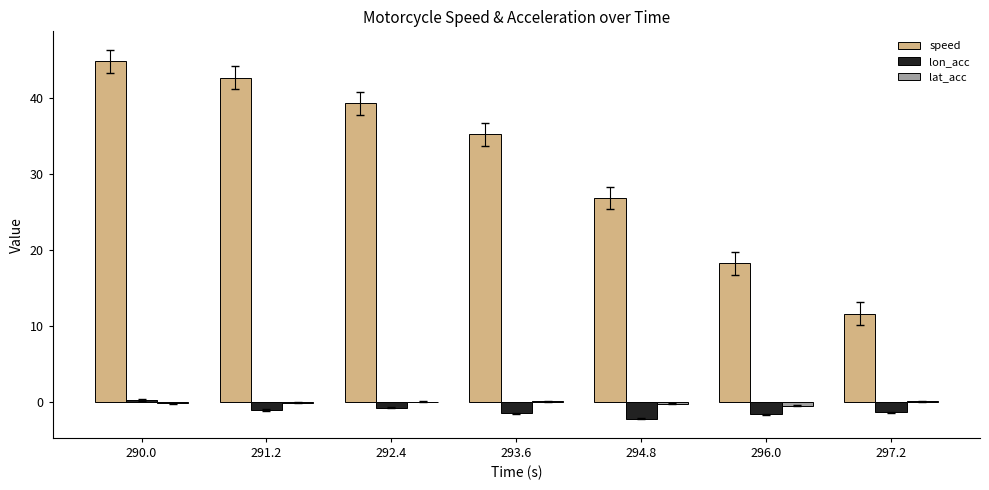

At which category is the sum across all series the highest?

290.0